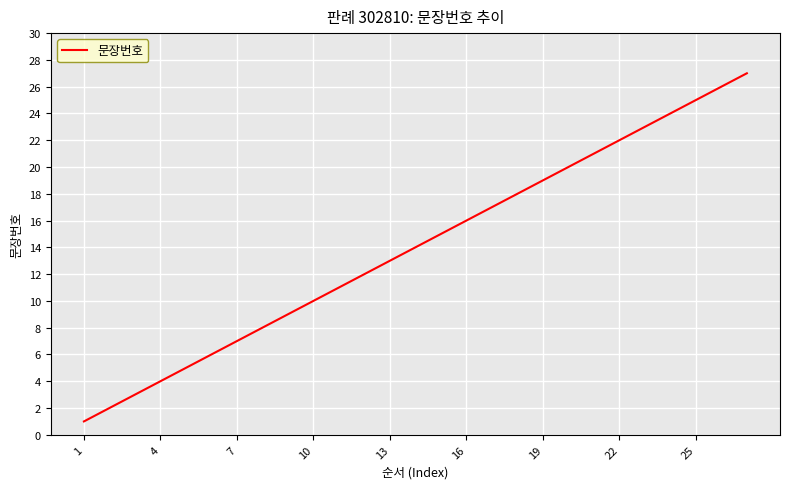

What is the greatest value displayed?

27